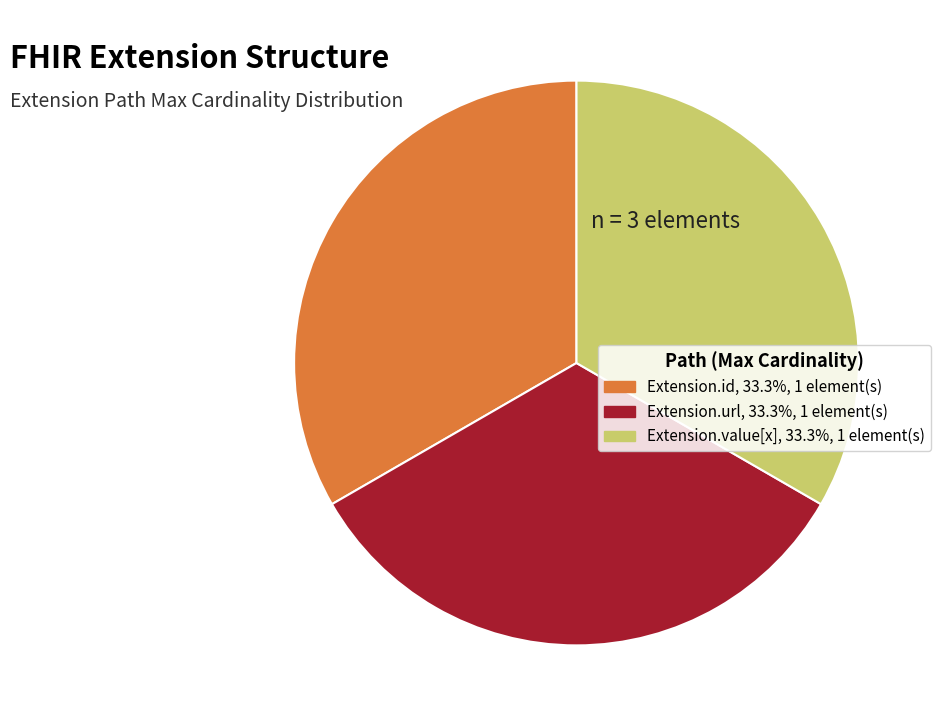

Is there any slice that represents more than half of the pie?

No